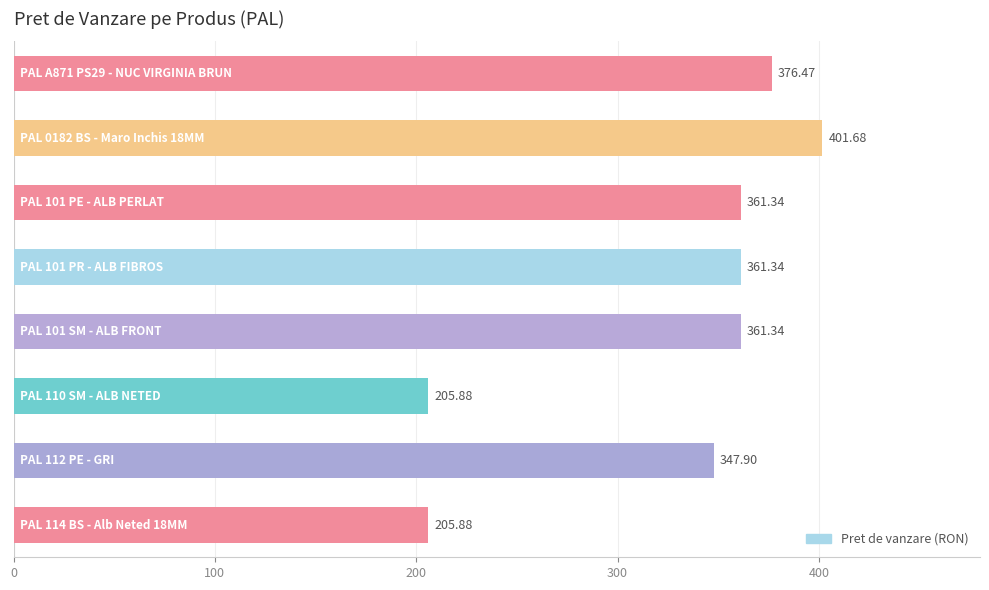

What is the average value?

327.7